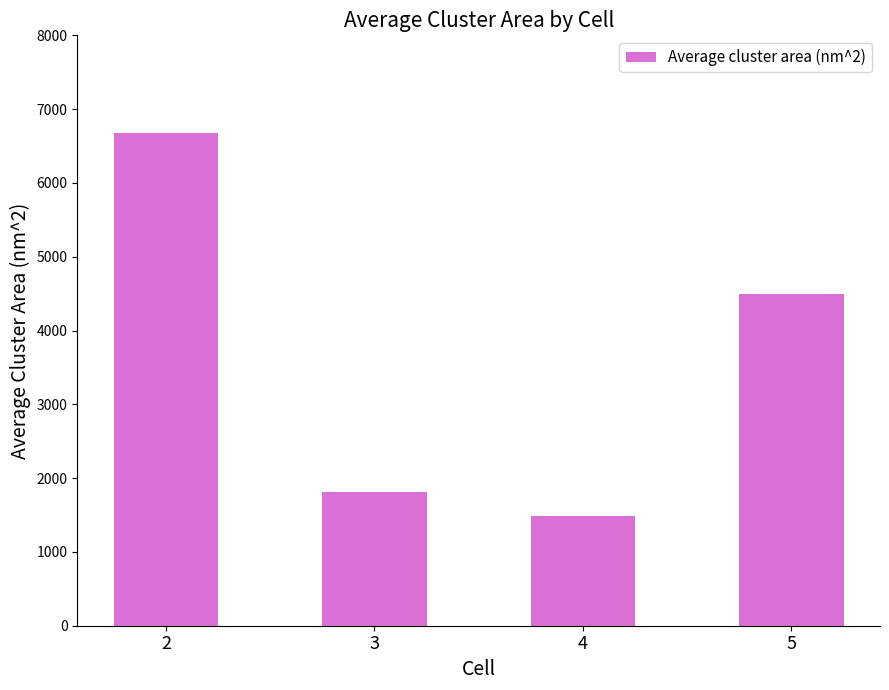

Which label corresponds to the largest value in the chart?

2